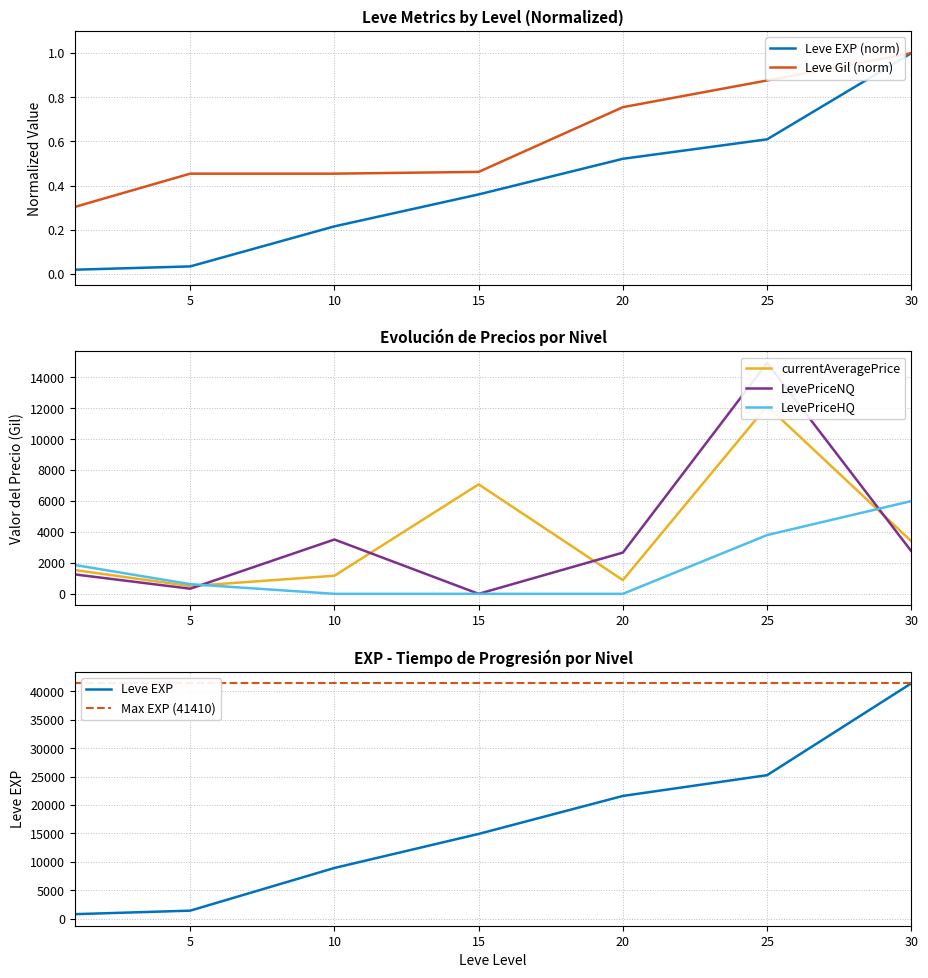

Where is LevePriceHQ nearest to the value 2999?

25